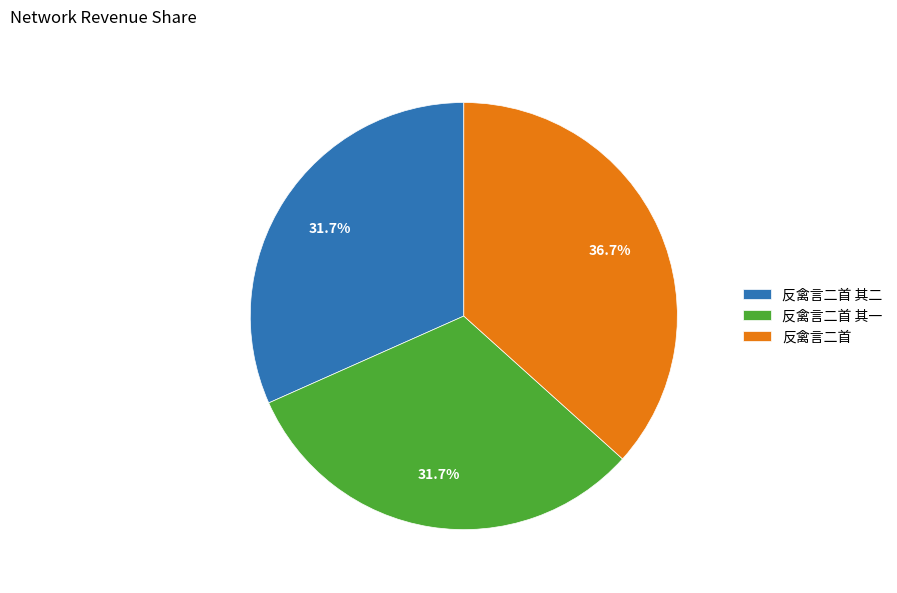

Which category has the biggest portion of the pie?

反禽言二首